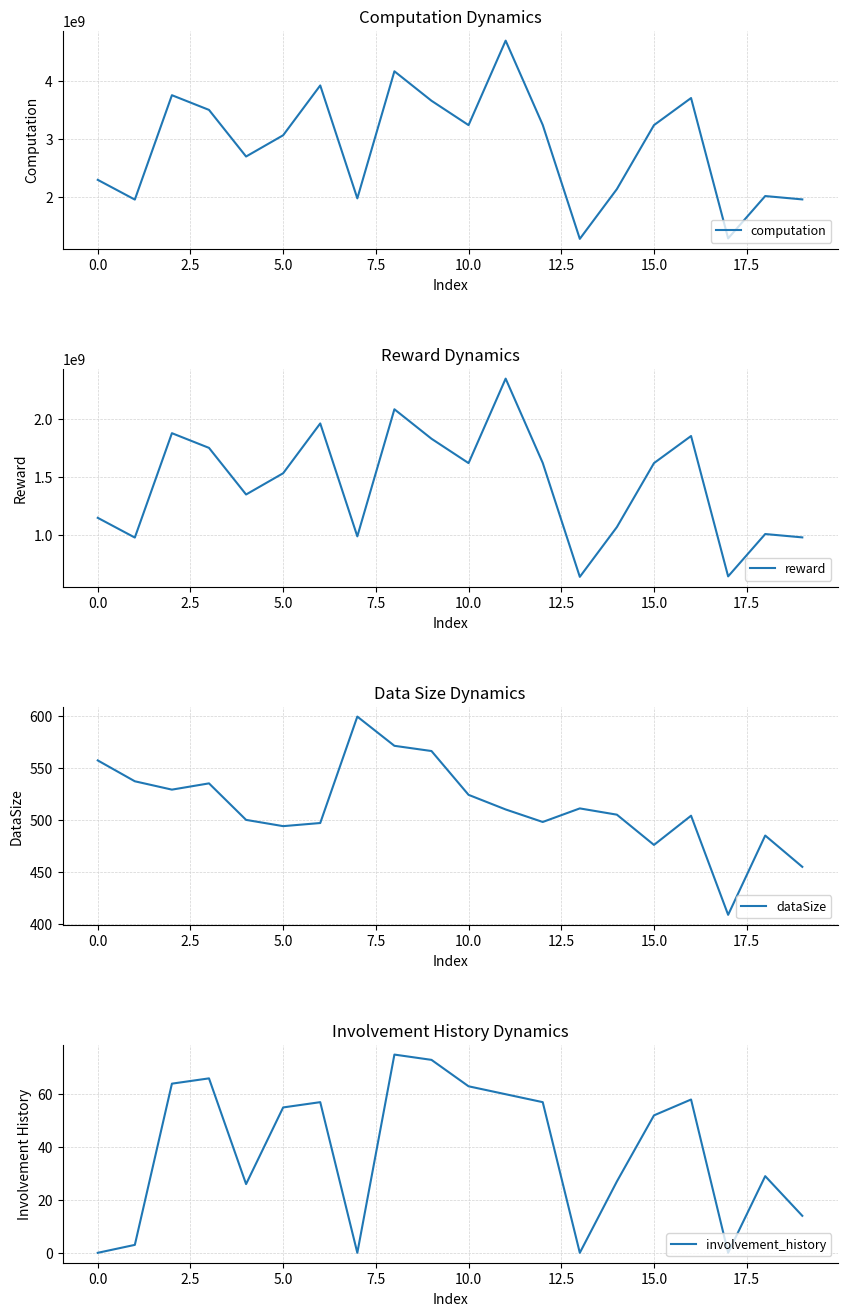

What is the value of the dataSize point at the 10th from the left?

566.0